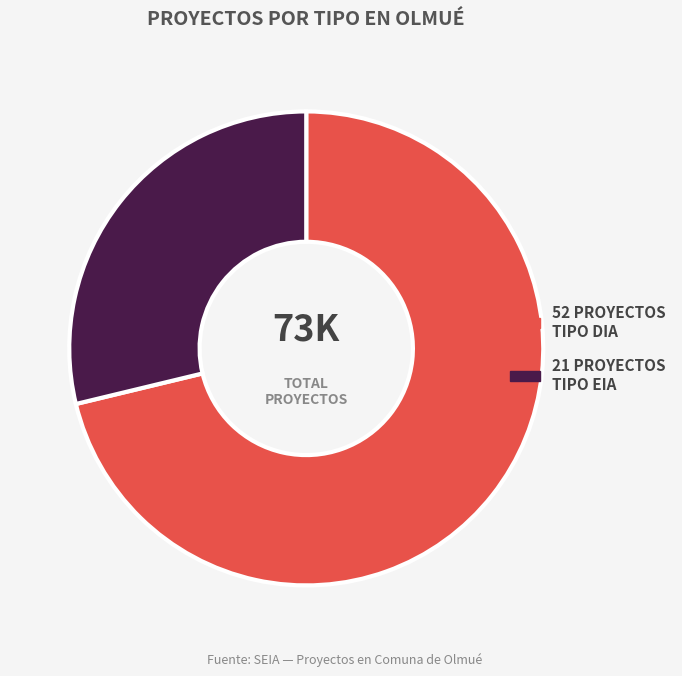

Does any single category account for the majority?

Yes